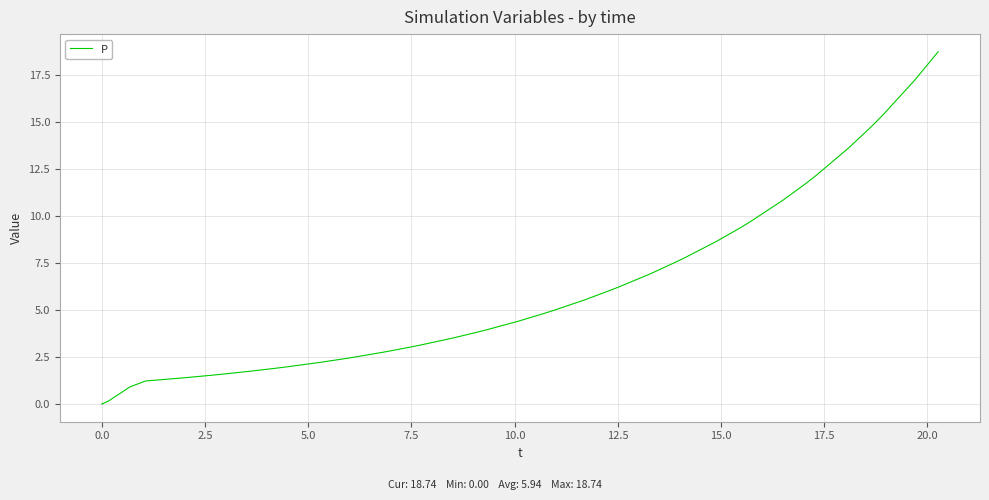

What is the difference between the maximum and minimum values?

18.7